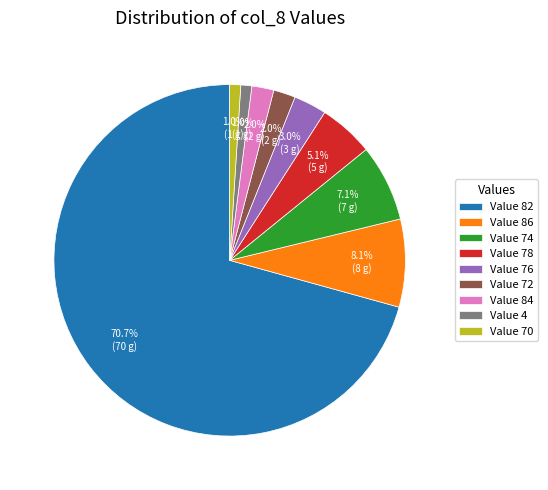

Approximately how many times larger is the value at Value 4 compared to Value 70?

1.0